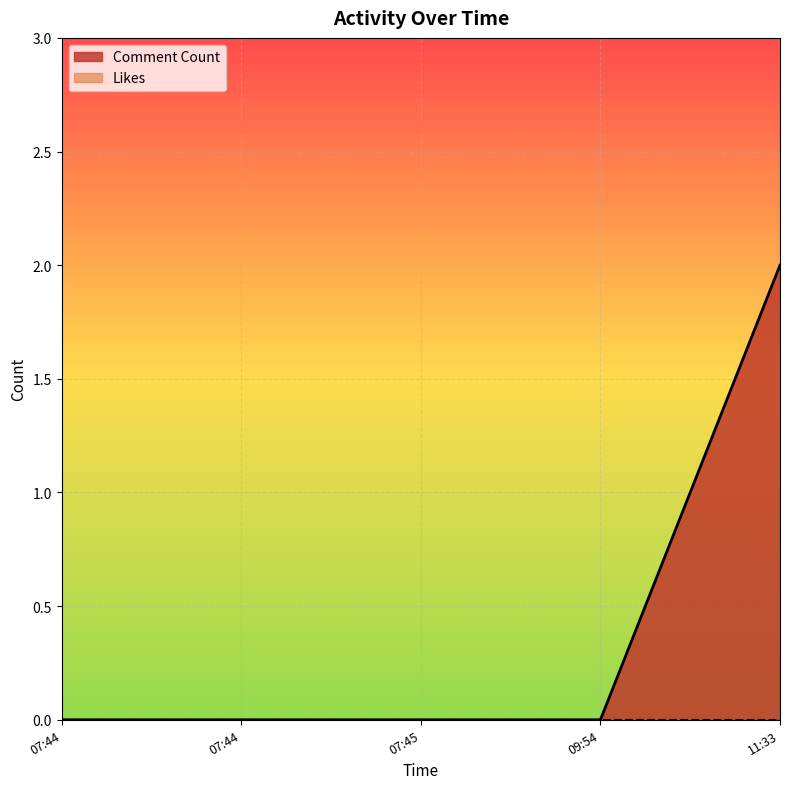

Reading left to right, what are all the values shown in this chart?

0	0	0	0	2